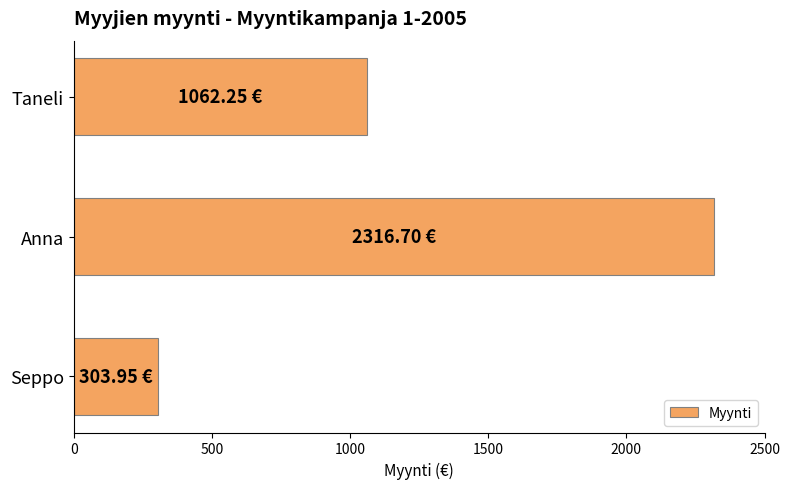

At which category does the chart reach its minimum across all series?

Seppo